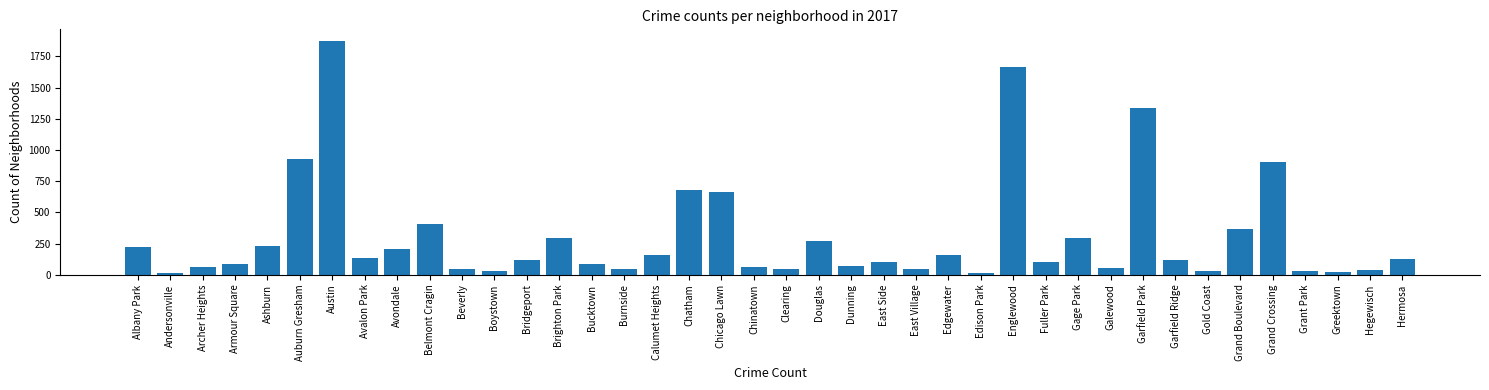

What is the average value?

304